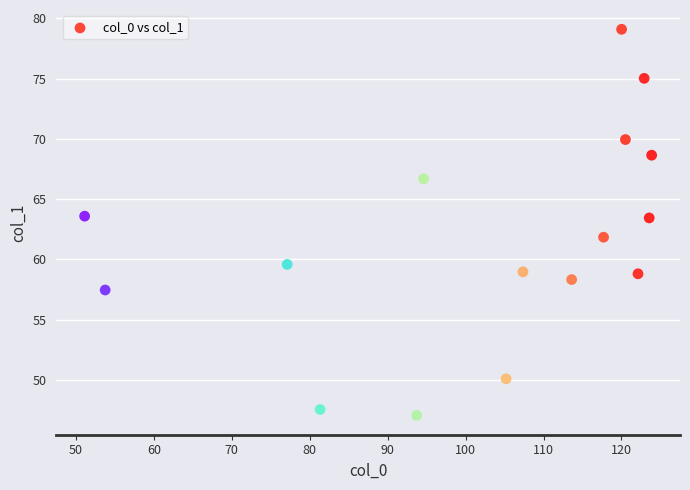

What is the range of X values (max minus min)?

72.7